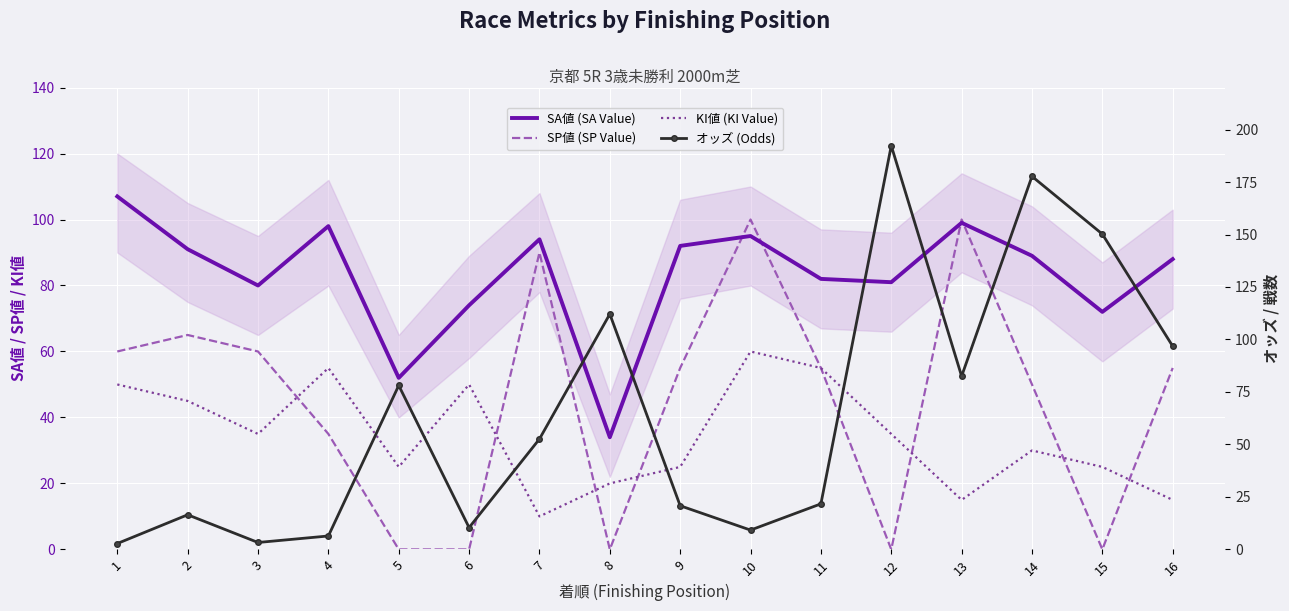

At how many categories does at least one series exceed 24?

16